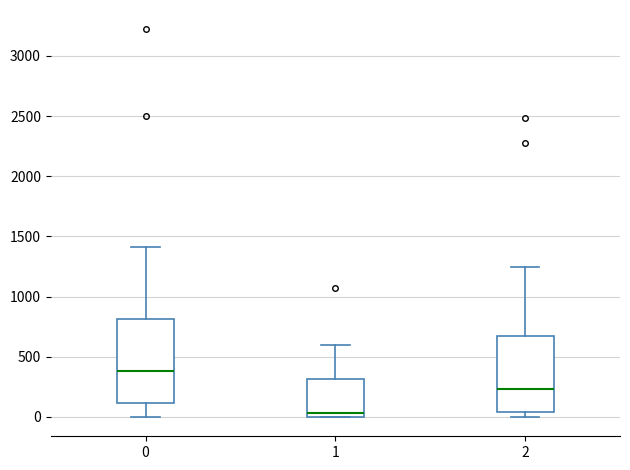

Reading left to right, read every box against the y-axis: the position of its median line, the range the box covers, and the ends of its whiskers. The values are not printed on the chart, so give them approximately, as read against the axis.

0: median 400, box 100 to 800, whiskers 0 to 1400
1: median 50, box 0 to 300, whiskers 0 to 600
2: median 250, box 50 to 650, whiskers 0 to 1250